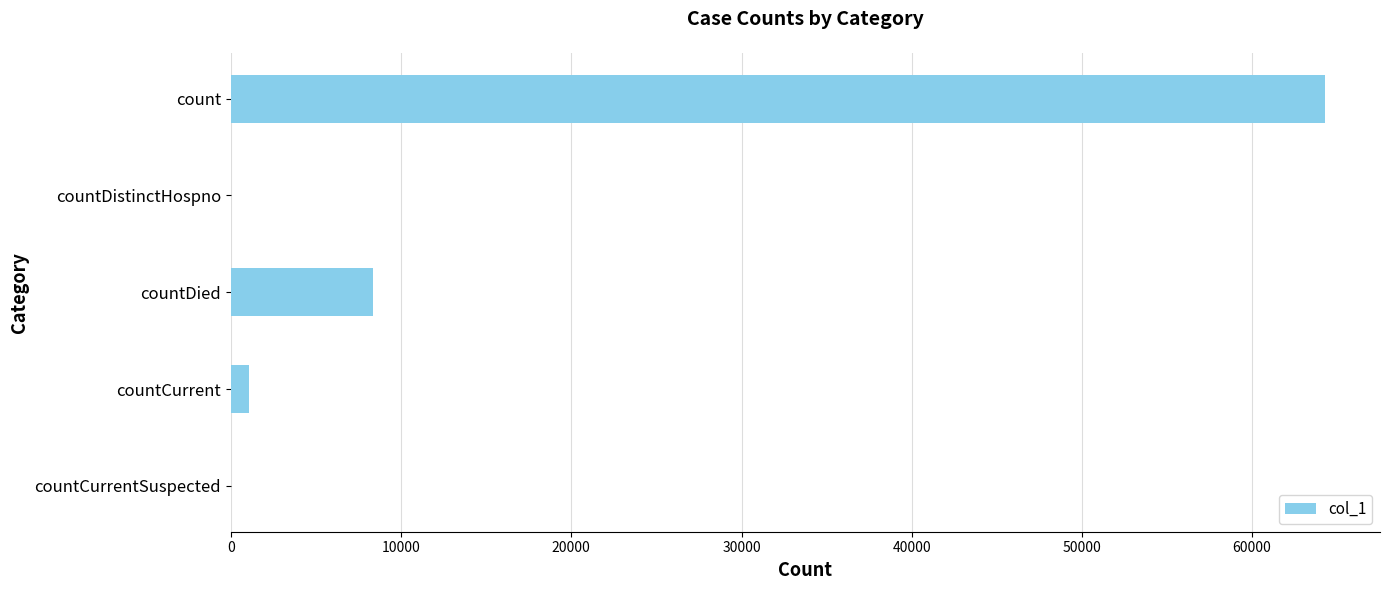

Reading top to bottom, list all the values displayed in this chart.

count=64299	countDistinctHospno=0	countDied=8341	countCurrent=1060	countCurrentSuspected=0